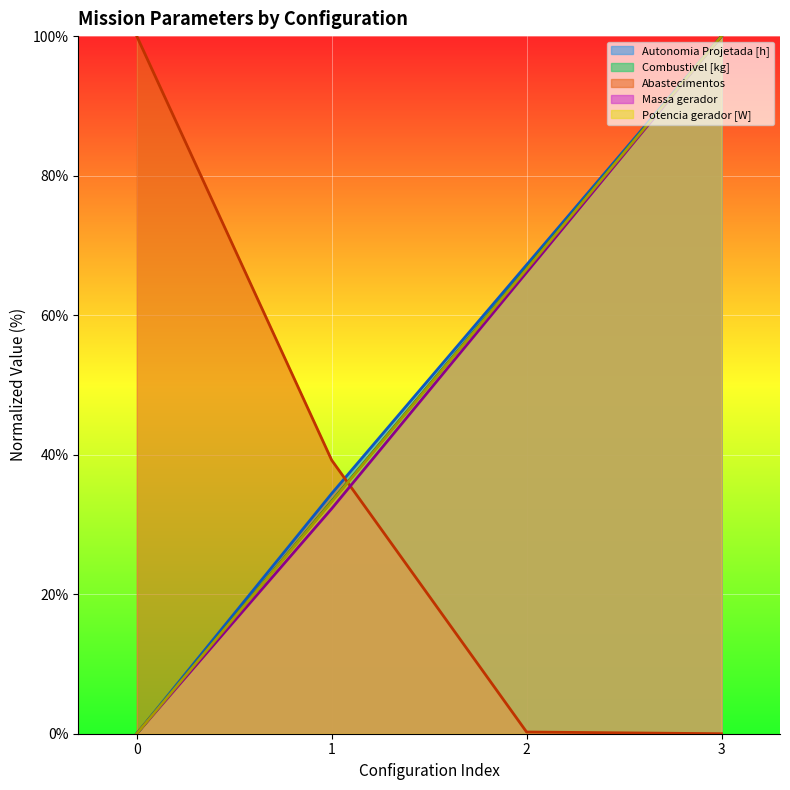

Does the chart display data point markers on the line(s)?

No